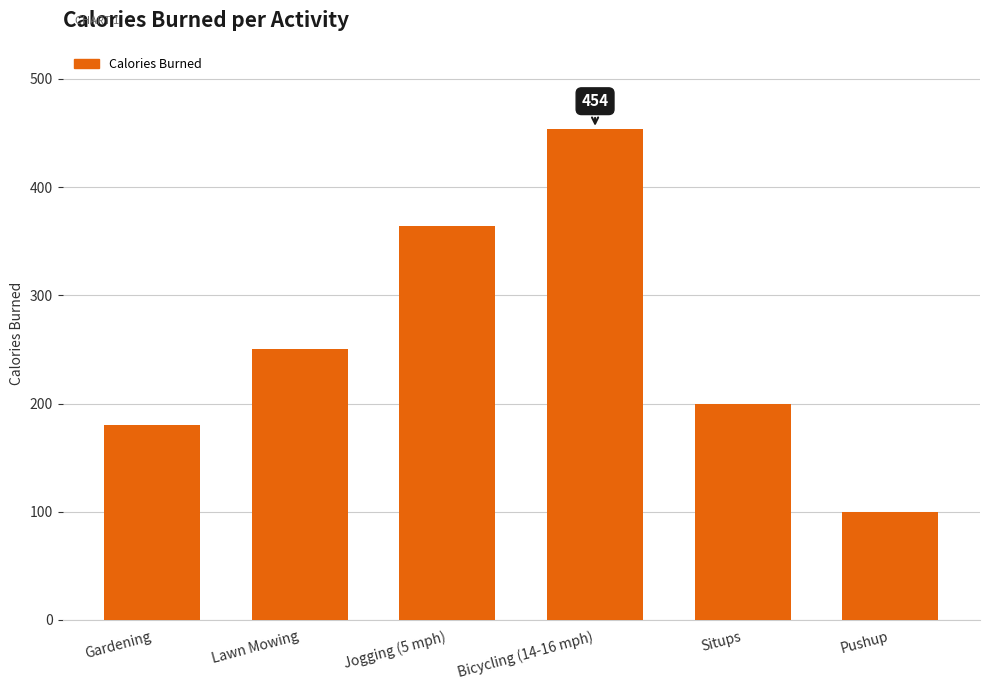

What value does the data have at Pushup, to the nearest 5?

100